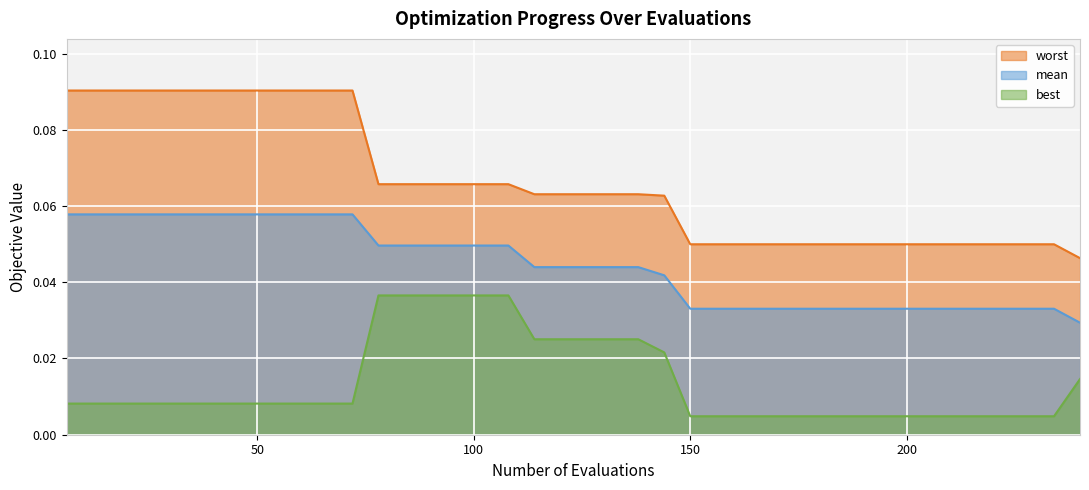

Reading right to left, extract all data points from this chart.

mean: 0.0	0.0	0.0	0.0	0.0	0.0	0.0	0.0	0.0	0.0	0.0	0.0	0.0	0.0	0.0	0.0	0.0	0.0	0.0	0.0	0.0	0.0	0.0	0.0	0.0	0.0	0.0	0.0	0.1	0.1	0.1	0.1	0.1	0.1	0.1	0.1	0.1	0.1	0.1	0.1
best: 0.0	0.0	0.0	0.0	0.0	0.0	0.0	0.0	0.0	0.0	0.0	0.0	0.0	0.0	0.0	0.0	0.0	0.0	0.0	0.0	0.0	0.0	0.0	0.0	0.0	0.0	0.0	0.0	0.0	0.0	0.0	0.0	0.0	0.0	0.0	0.0	0.0	0.0	0.0	0.0
worst: 0.0	0.0	0.0	0.0	0.0	0.0	0.0	0.0	0.0	0.0	0.0	0.0	0.0	0.0	0.0	0.0	0.1	0.1	0.1	0.1	0.1	0.1	0.1	0.1	0.1	0.1	0.1	0.1	0.1	0.1	0.1	0.1	0.1	0.1	0.1	0.1	0.1	0.1	0.1	0.1